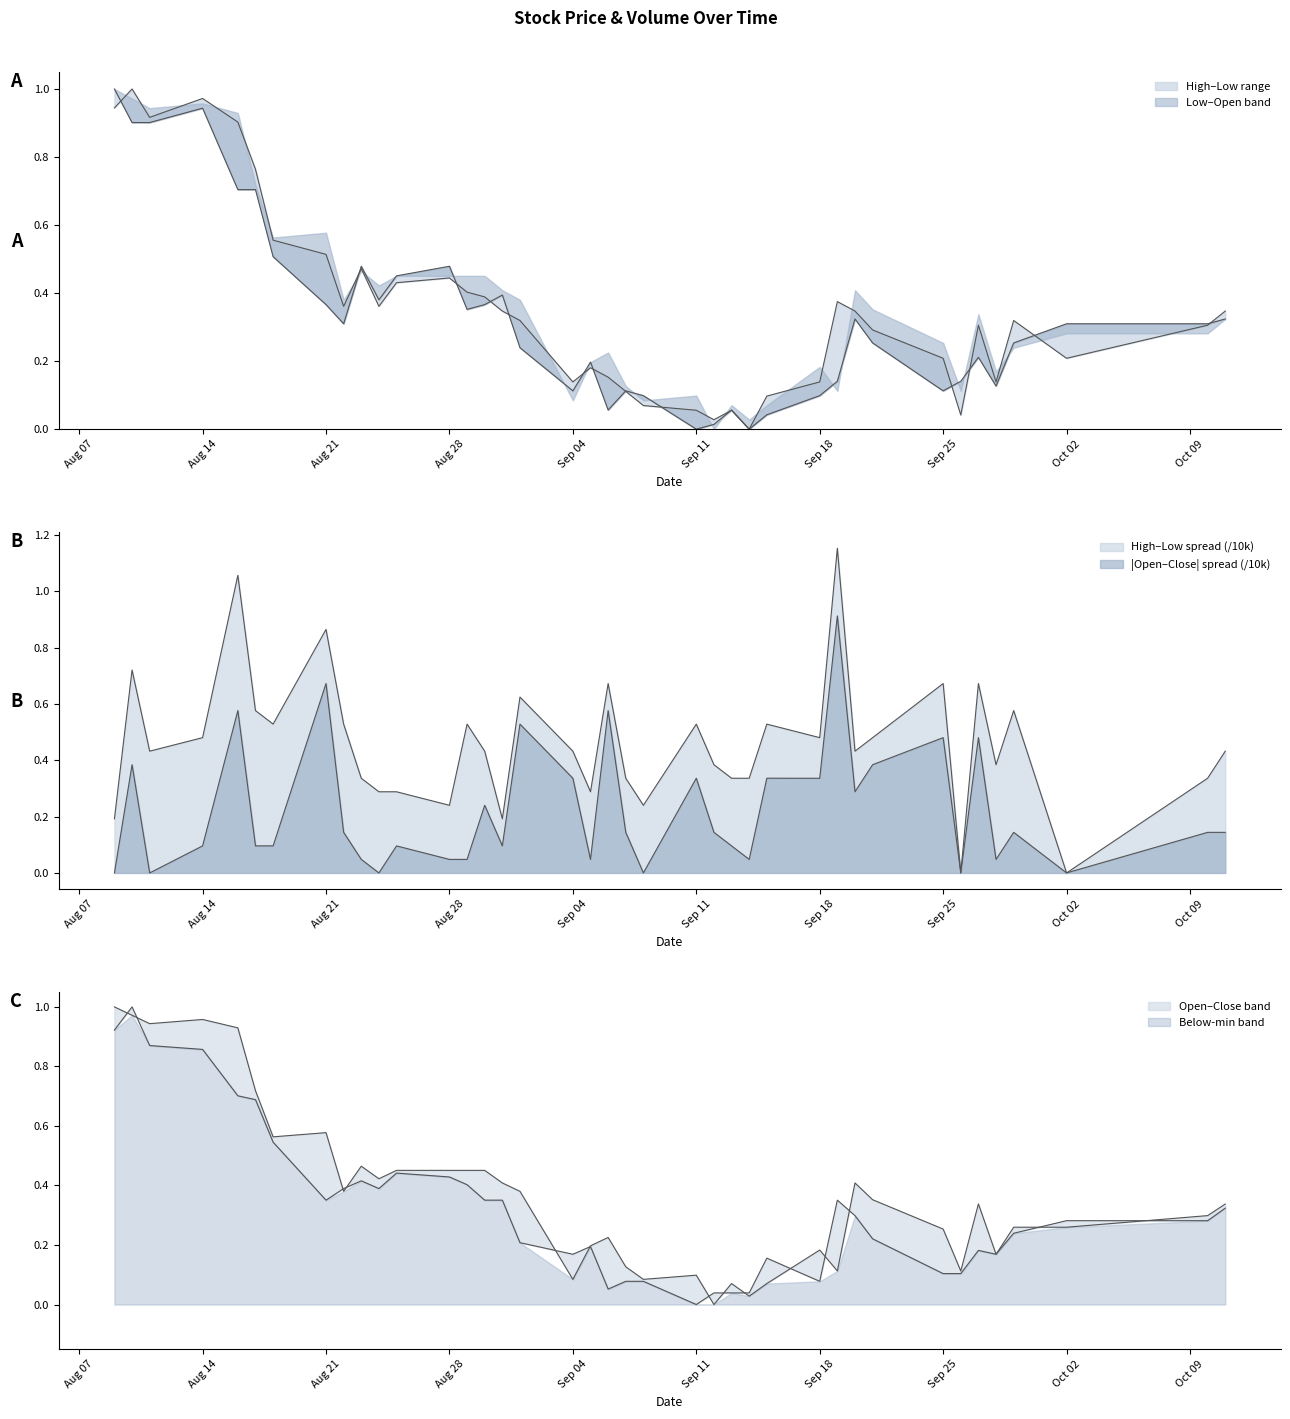

True or false: Open has more than 0 interior local peaks.

True